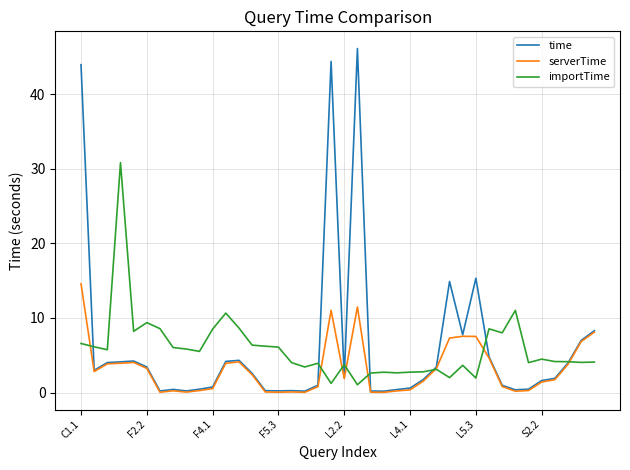

List the series in order of their peak value, lowest first.

serverTime, importTime, time